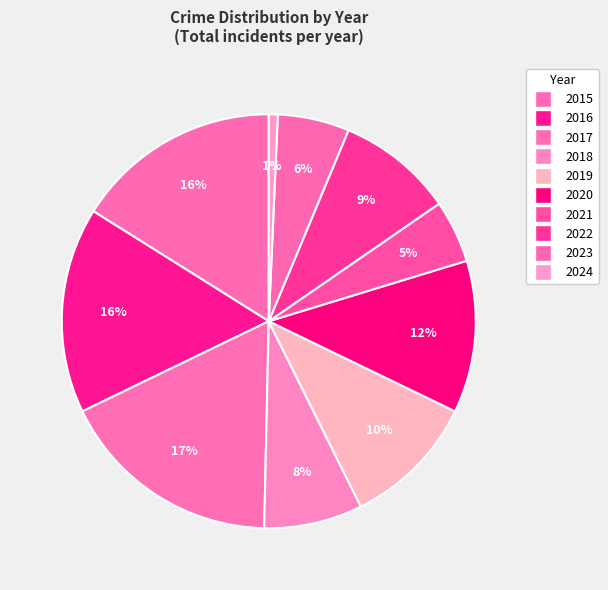

True or false: 2020 accounts for 12% of the total.

True